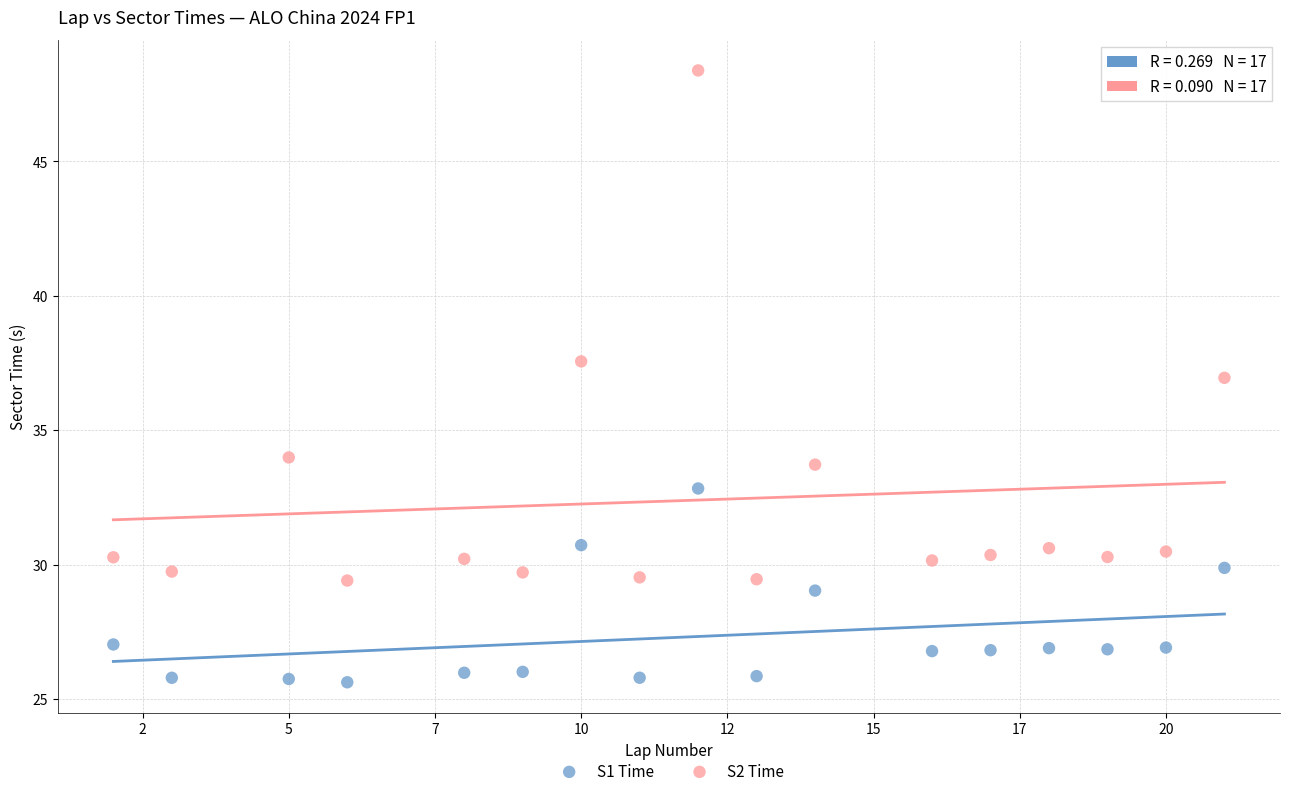

What is the X range (max minus min) for the scatter plot?

19.0